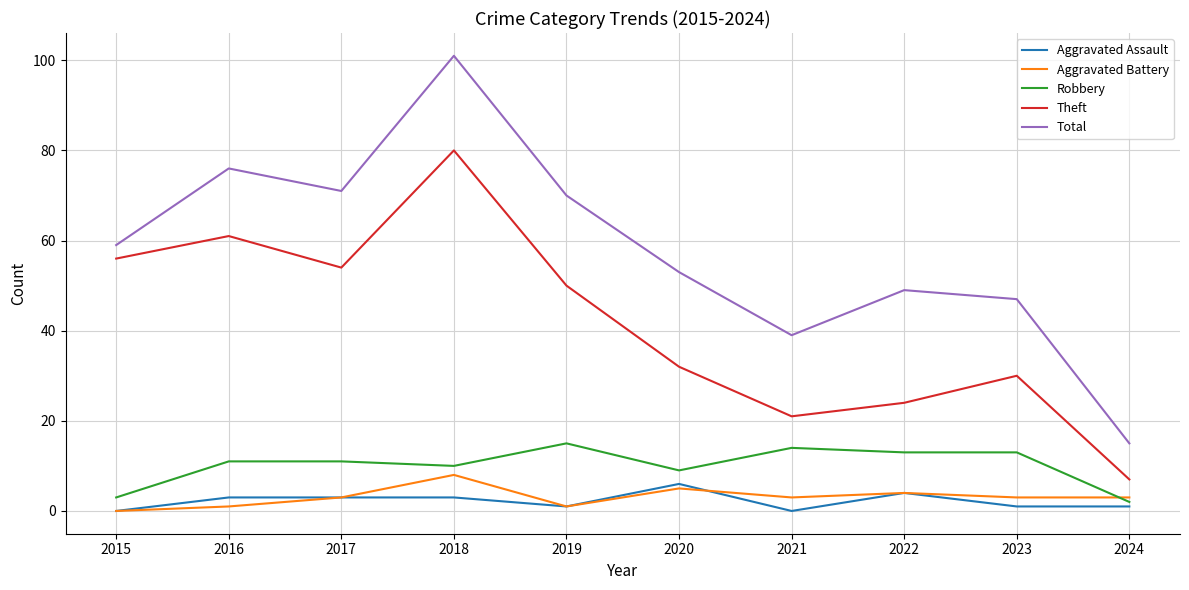

How many interior local peaks does the Total series have?

3